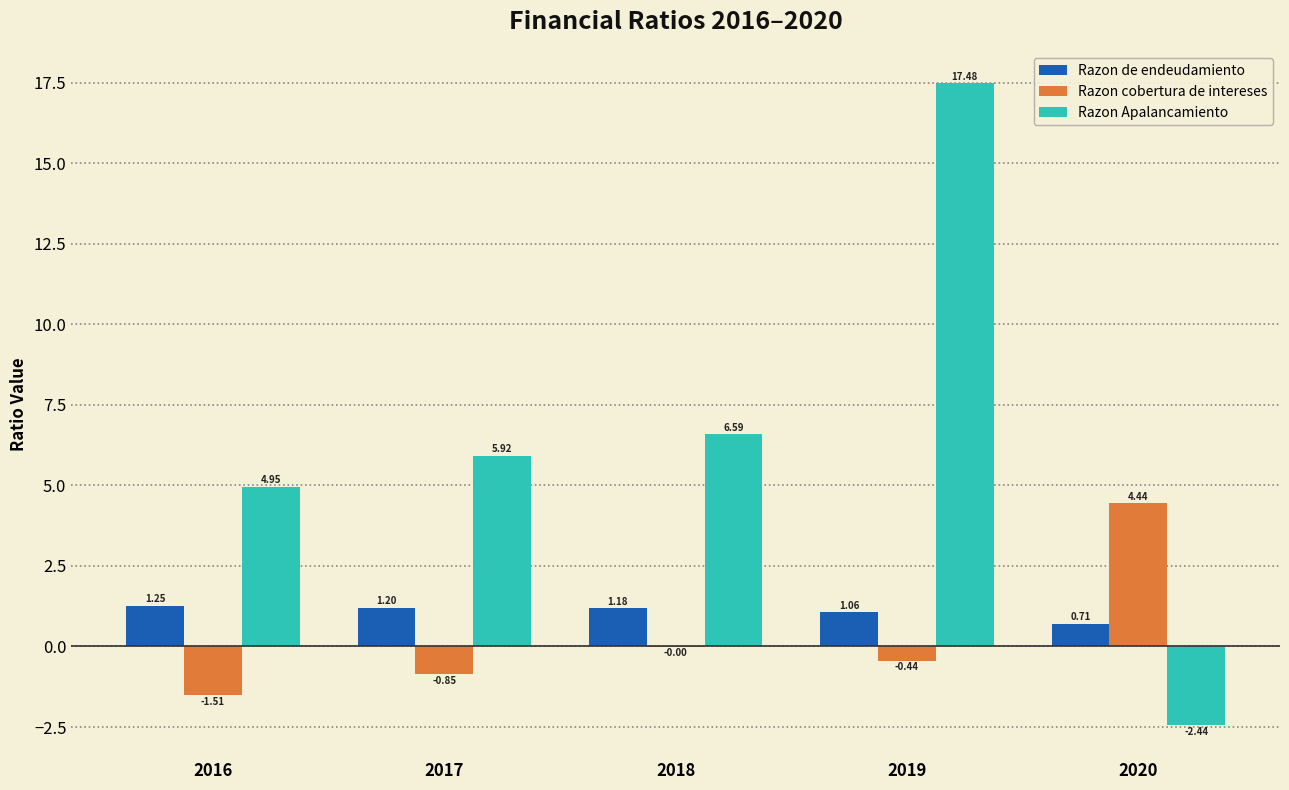

Which series changed the most between 2016 and 2017?

Razon Apalancamiento